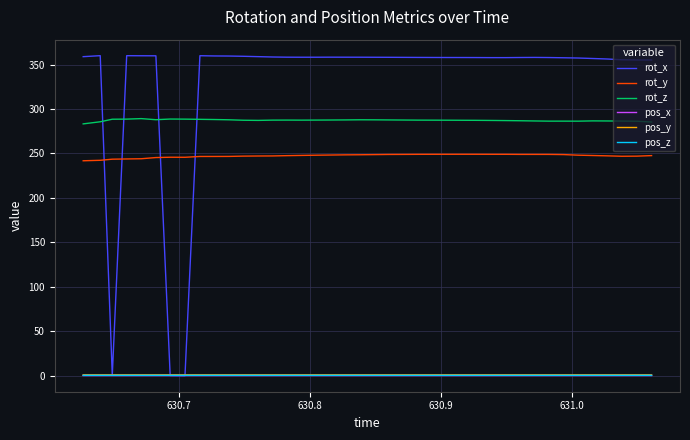

Which series has the largest range (max minus min)?

rot_x